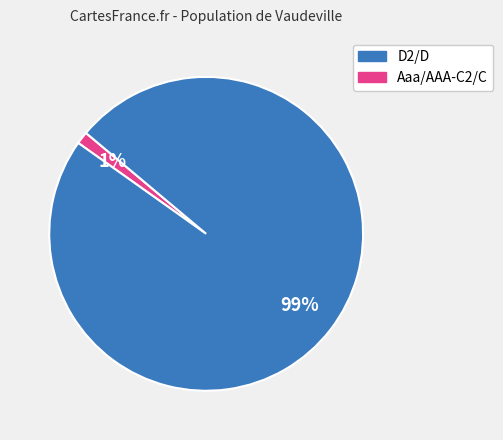

Does any single category account for the majority?

Yes